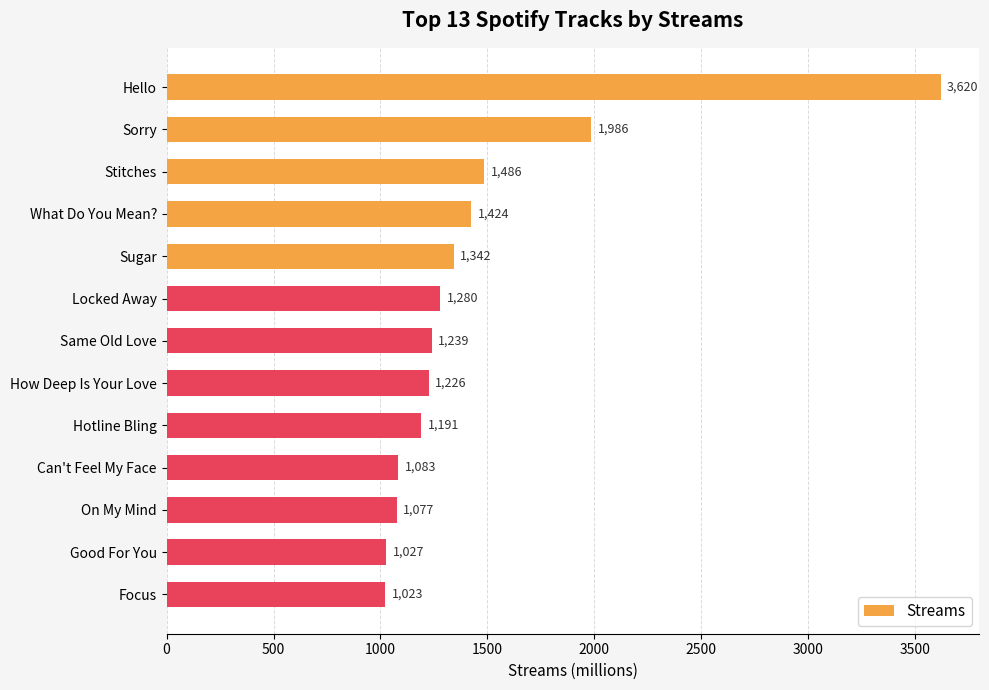

What is the difference between the maximum and minimum values?

2597